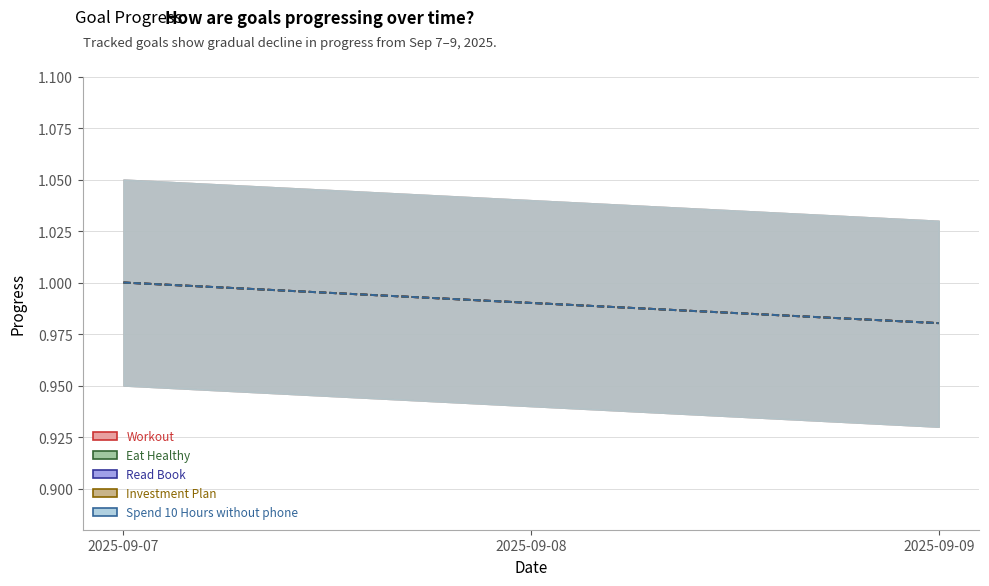

Count the Eat Healthy values in the range 0 to 1.

3